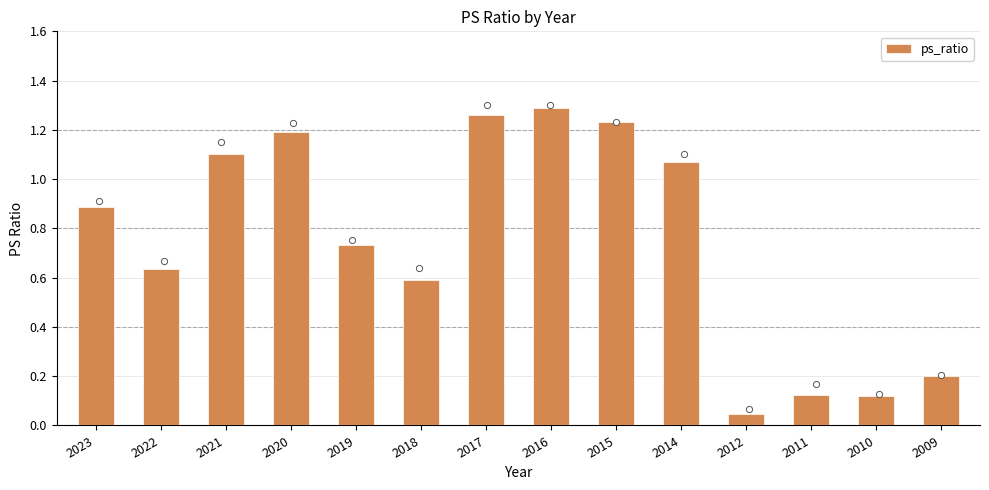

Approximately how many times larger is the value at 2019 compared to 2017?

0.6